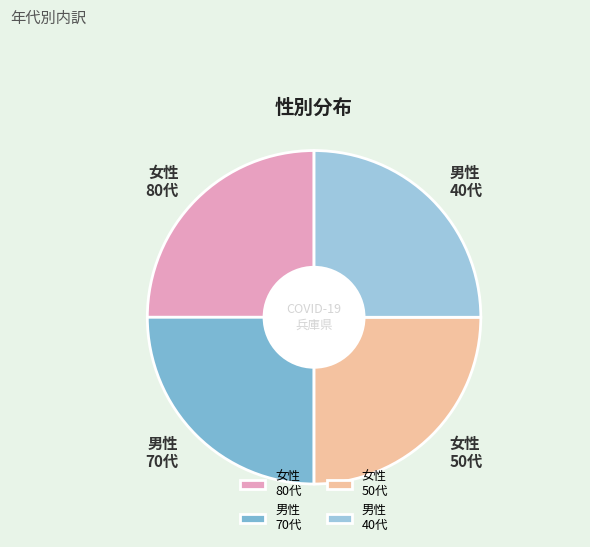

Is there any slice that represents more than half of the pie?

No